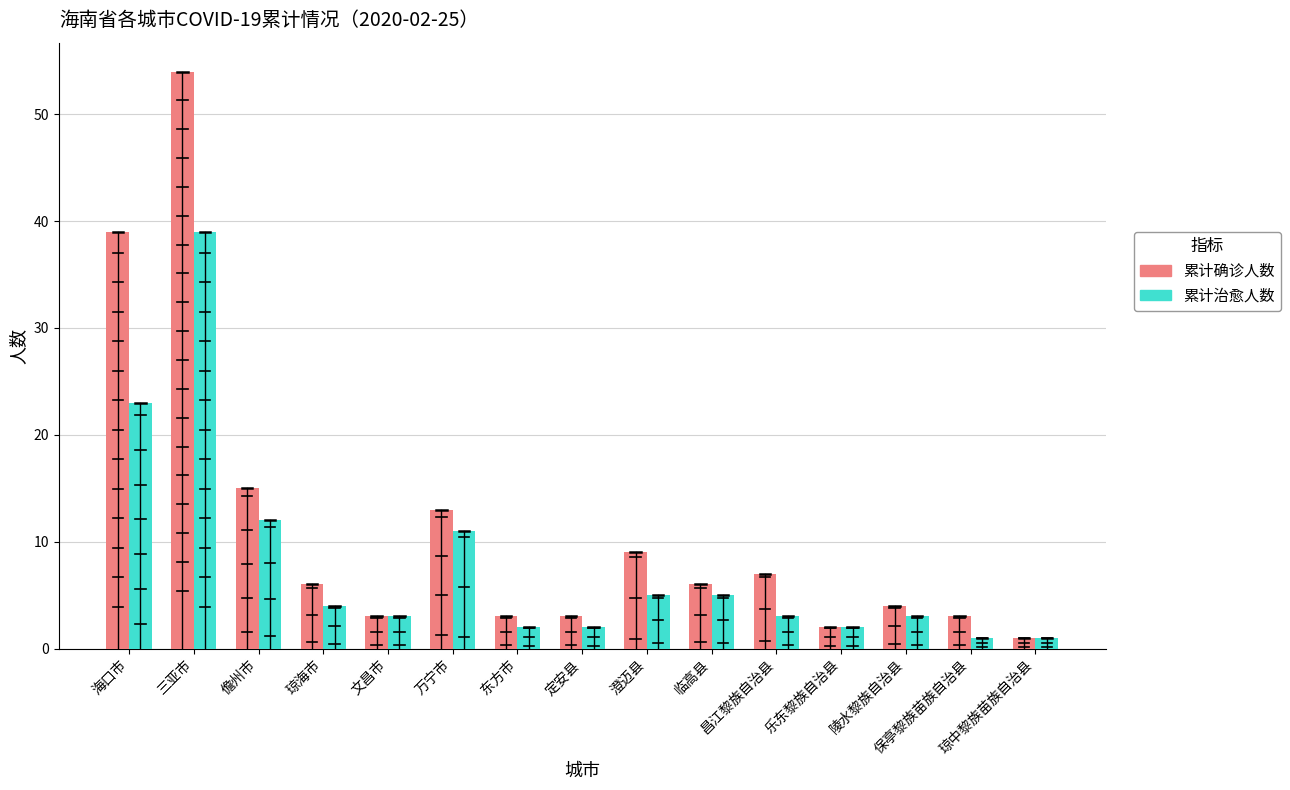

What is the total value across all series at 乐东黎族自治县?

4